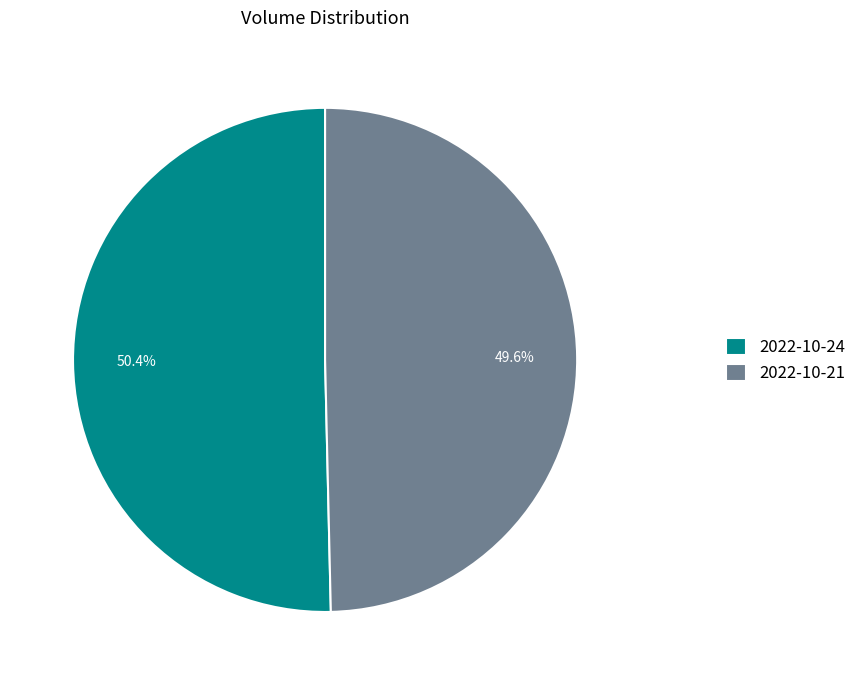

What is the ratio of the value at 2022-10-21 to the value at 2022-10-24?

1.0